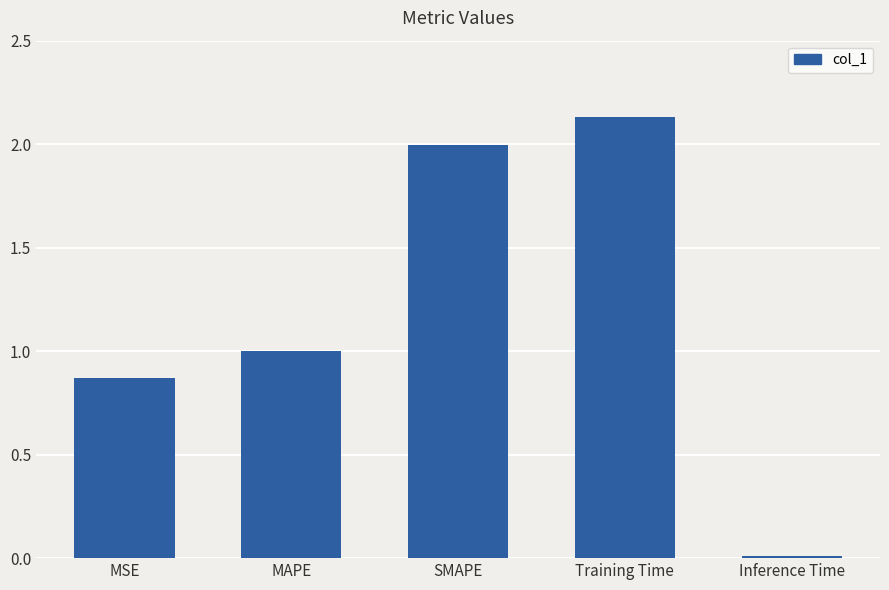

Rank the categories by value from highest to lowest.

Training Time, SMAPE, MAPE, MSE, Inference Time